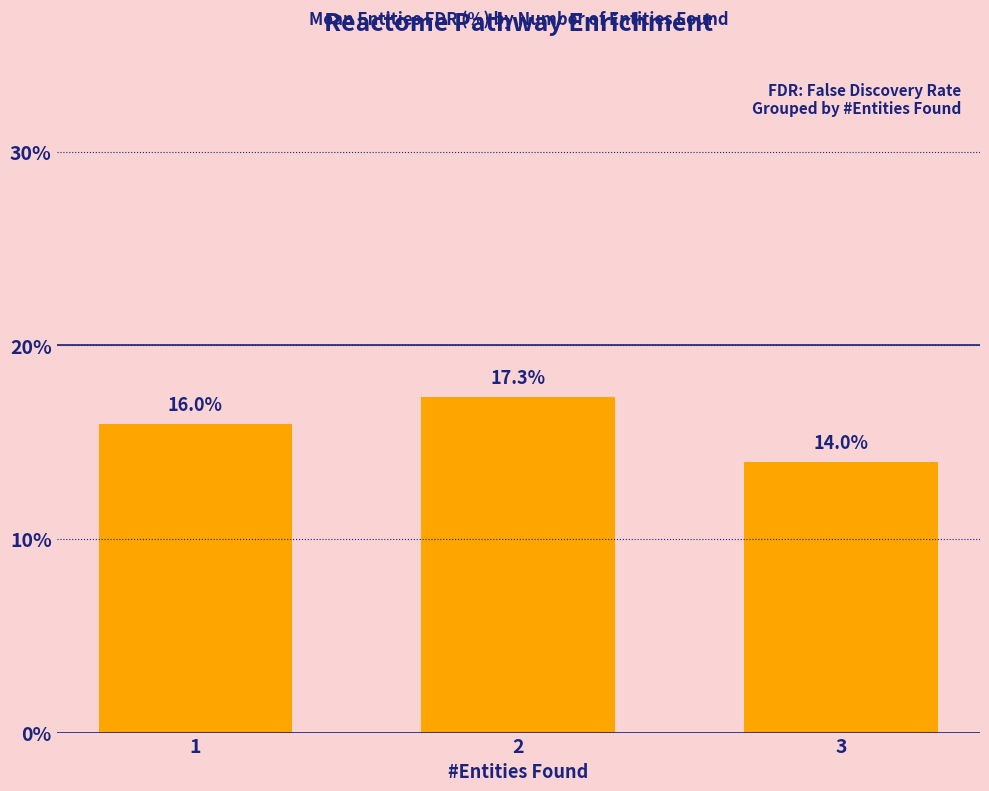

What is the value of the 3rd bar from the left?

14.0